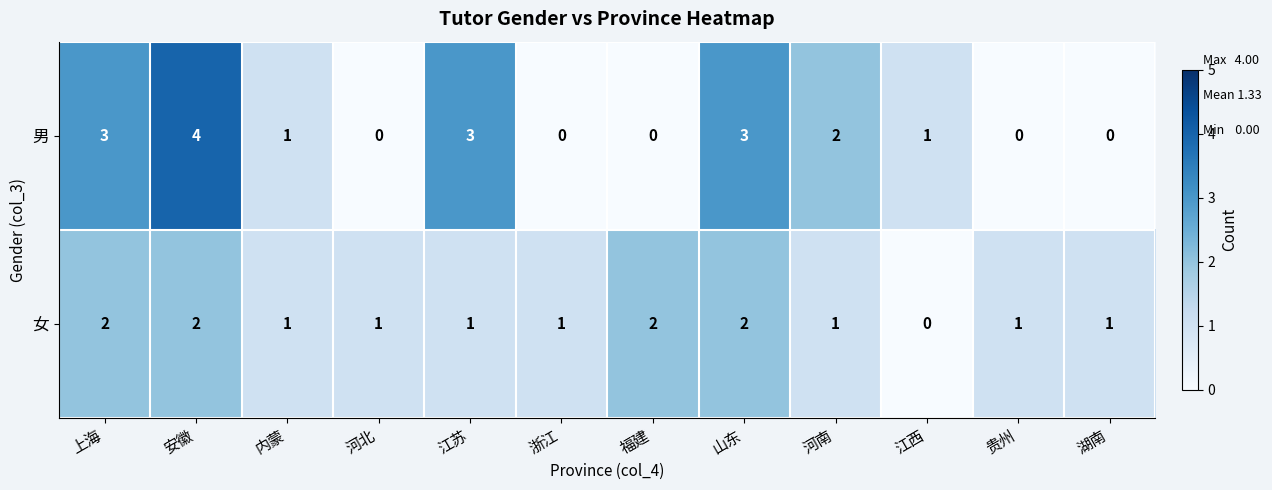

At which label does 女 first exceed 1?

上海